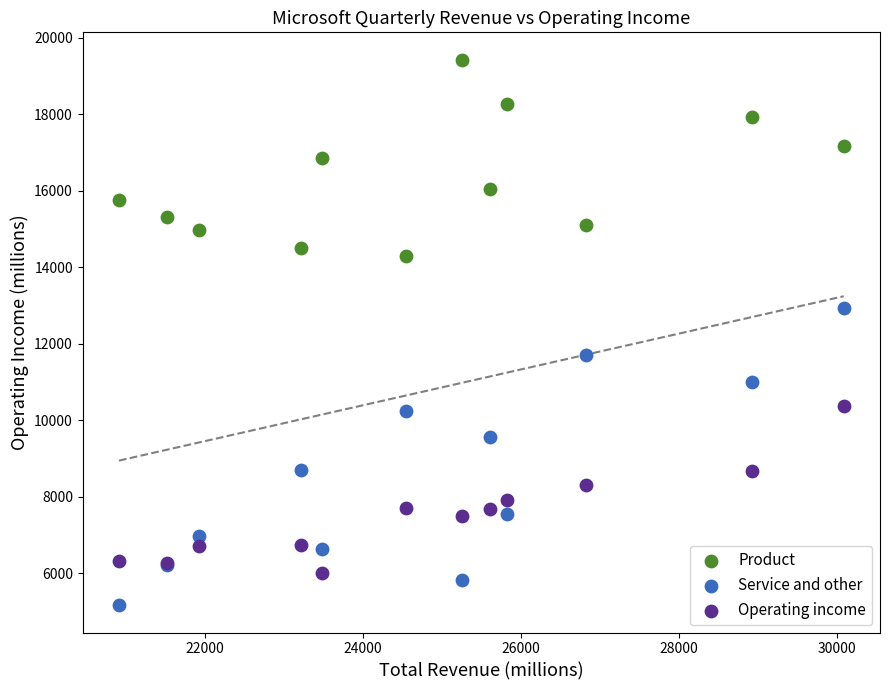

Which series reaches the minimum Y coordinate?

Service and other